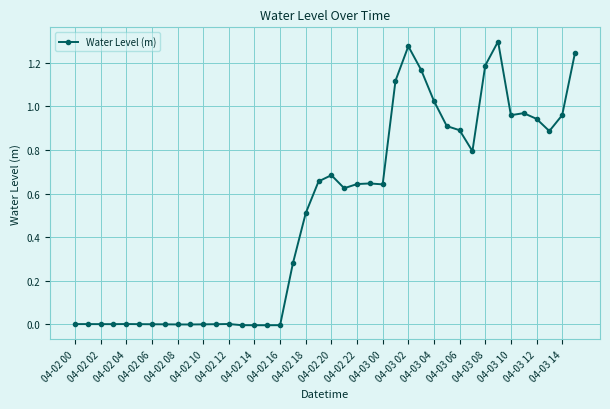

What is the sum of all values?

20.3